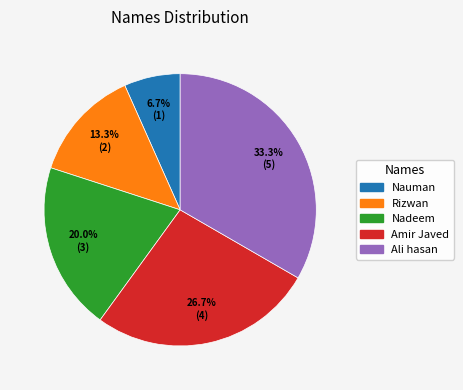

How many slices are in this pie chart?

5